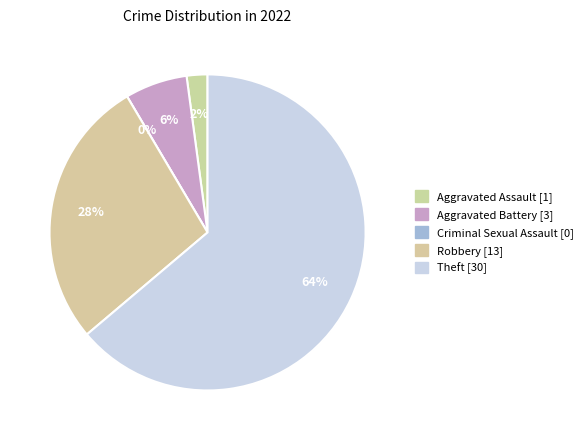

Which slice represents more than half of the pie?

Theft